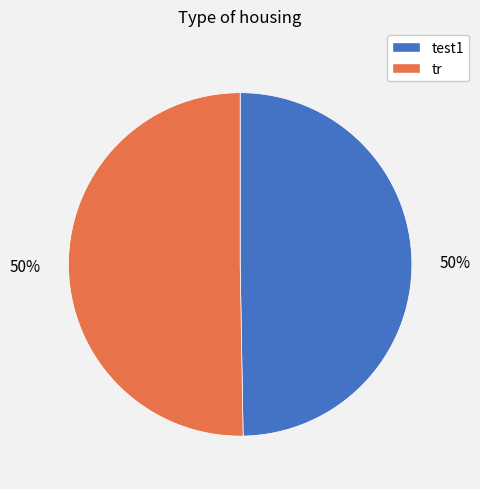

To the nearest percent, what percentage of the pie is test1?

50%